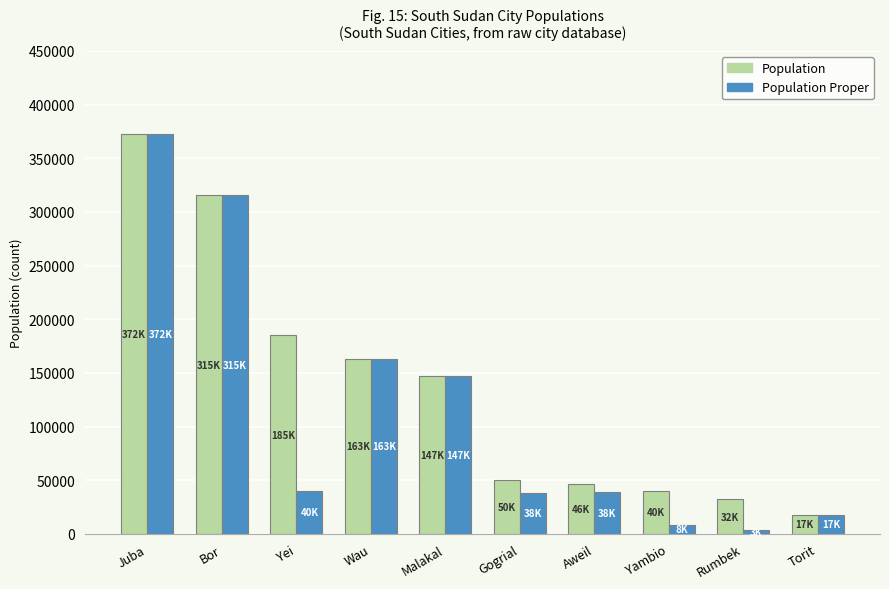

Read the Population Proper value at Yei.

40382